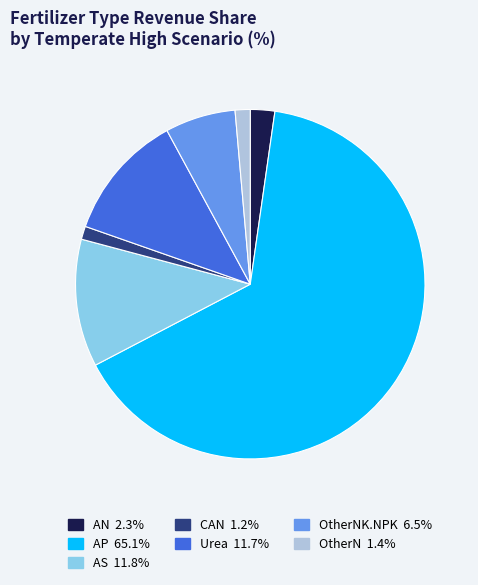

Is there a majority slice in this chart?

Yes